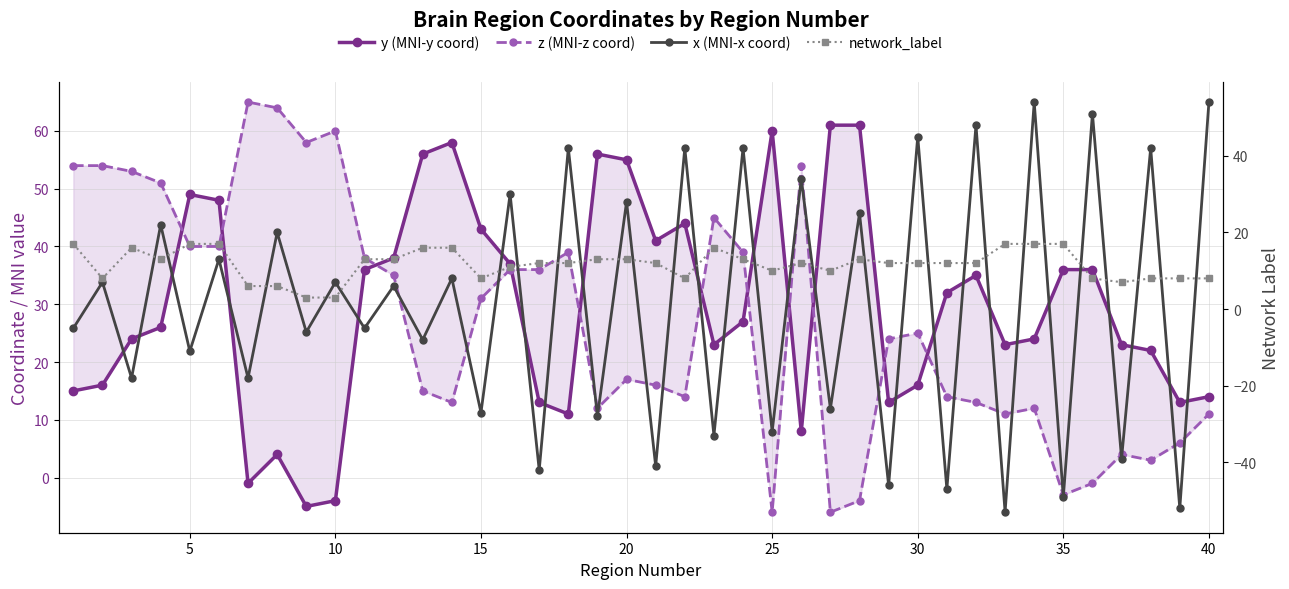

Which series has the largest range (max minus min)?

x (MNI-x coord)